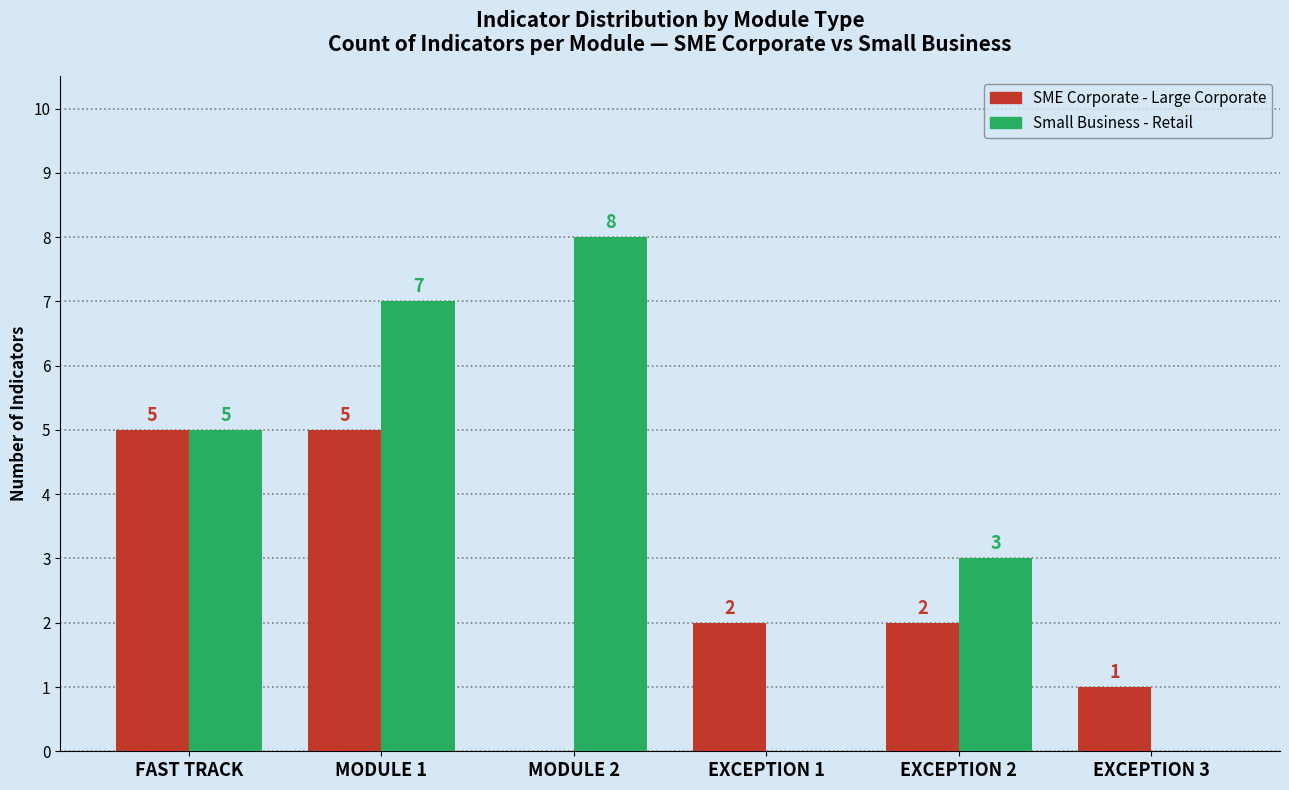

How many SME Corporate - Large Corporate values are between 1 and 5?

5